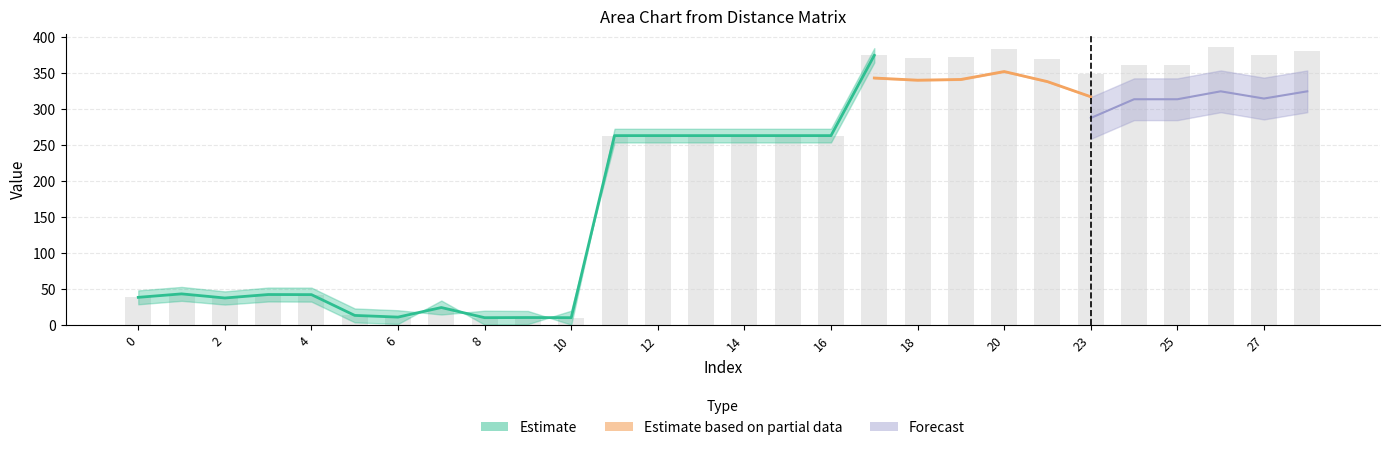

Which label corresponds to the smallest value in the chart?

8